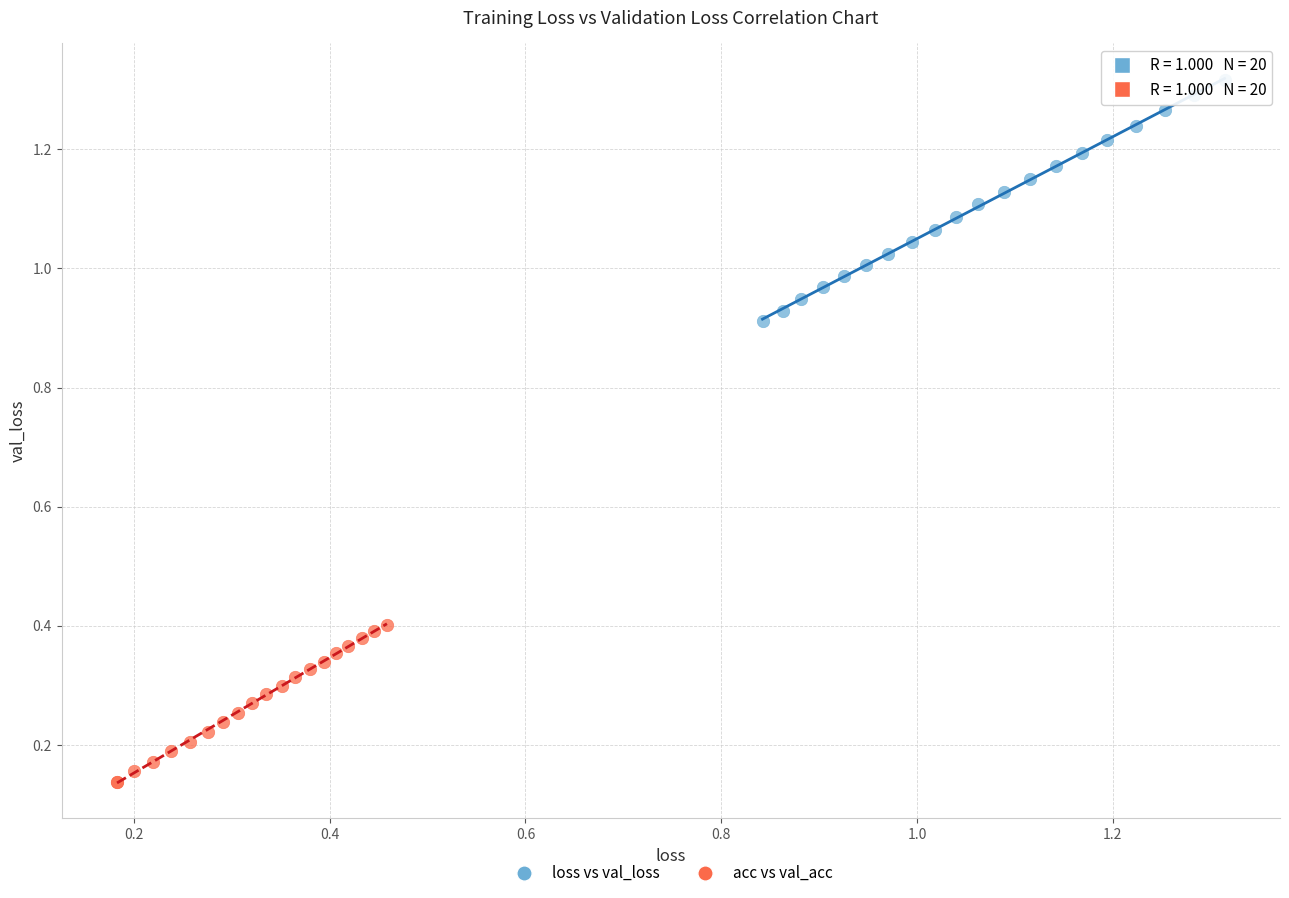

Which series has the largest Y range (max minus min)?

loss vs val_loss